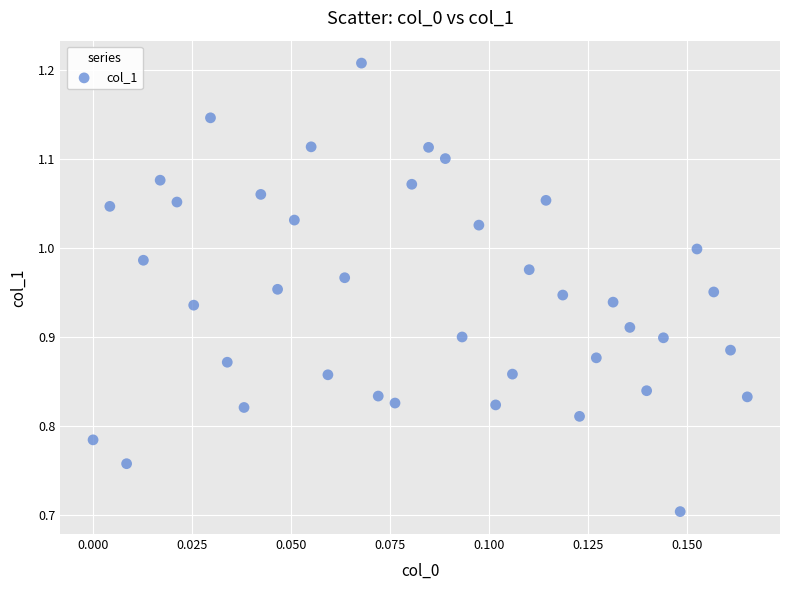

What is the range of Y values (max minus min)?

0.5